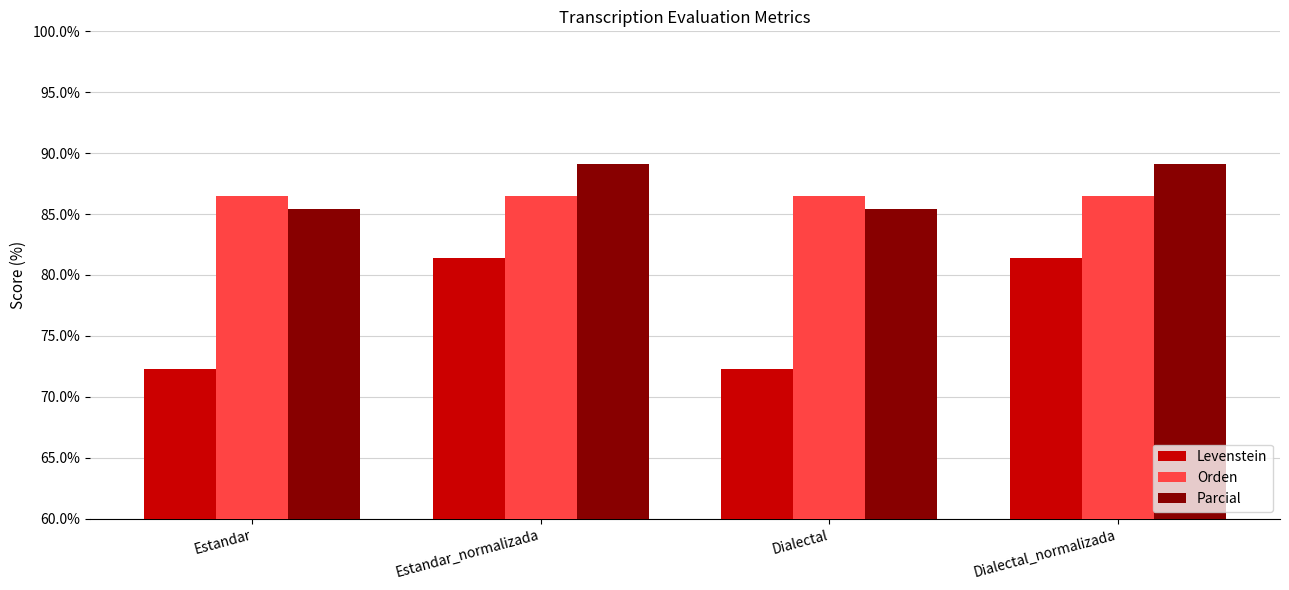

What is the total value across all series at Estandar?

244.2